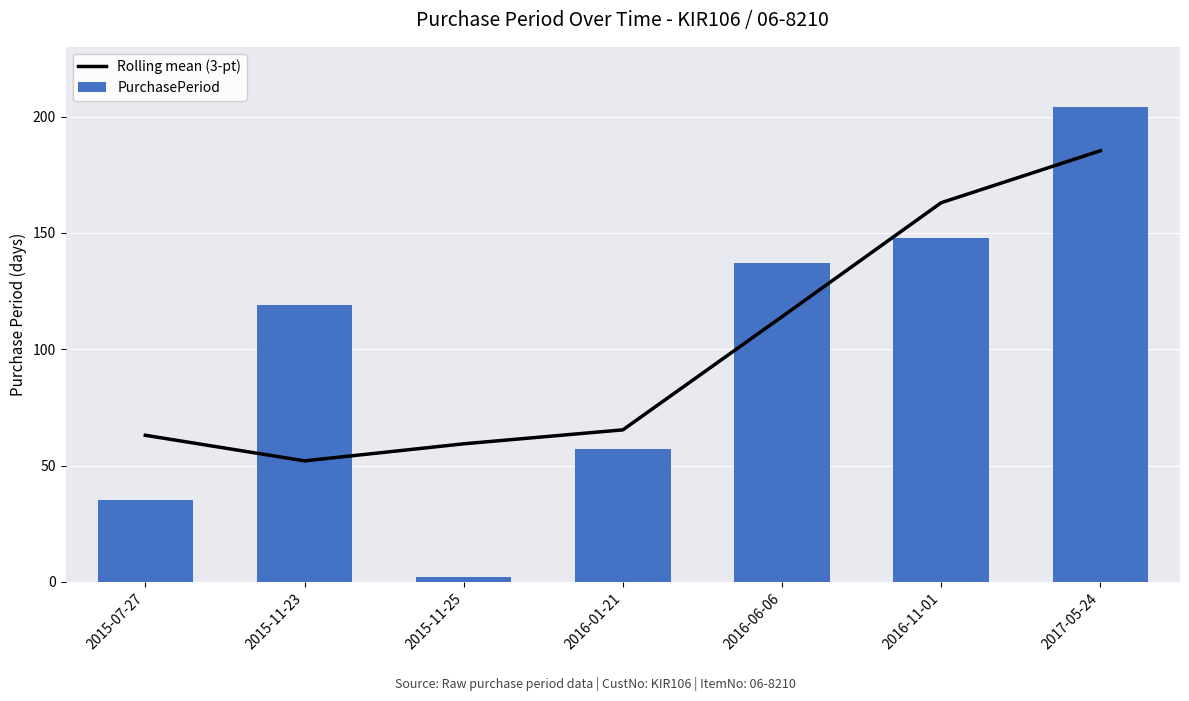

Which has a higher value, 2016-11-01 or 2016-01-21?

2016-11-01